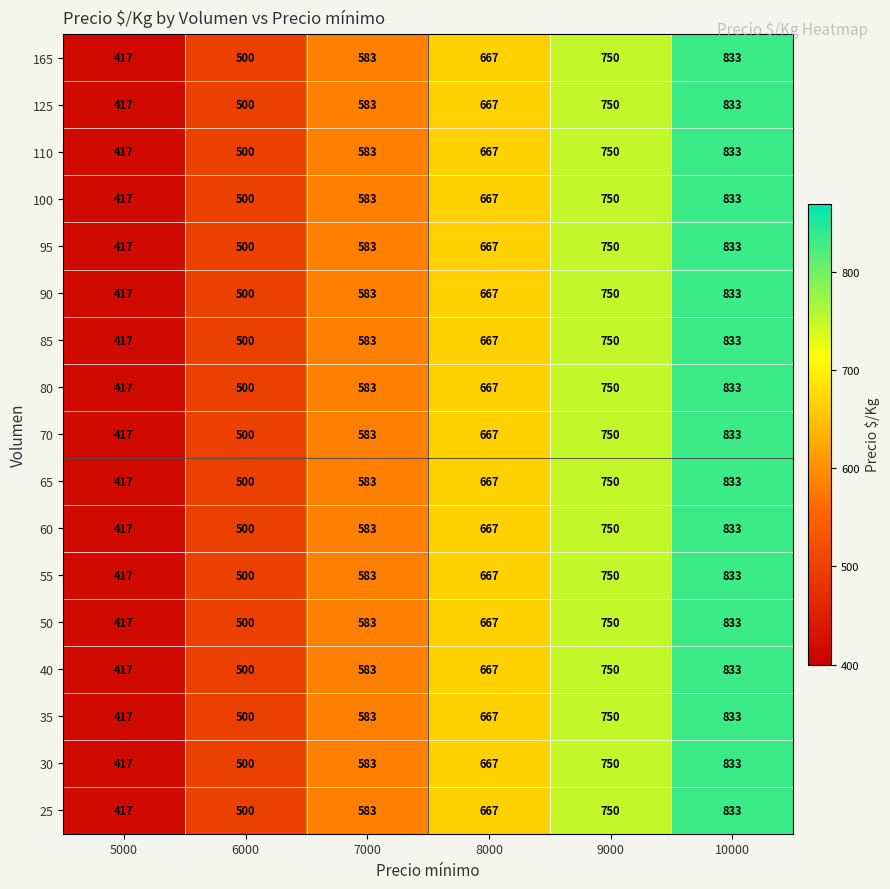

What is the minimum value shown in the chart?

417